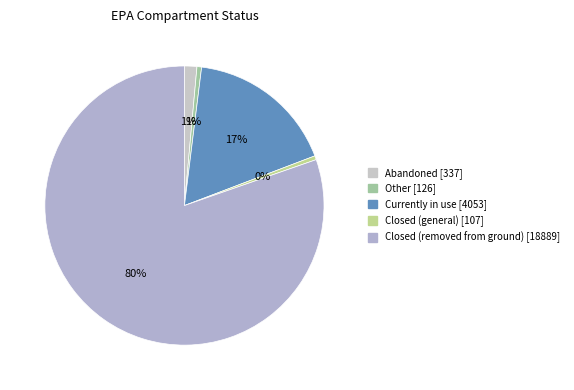

Does any single category account for the majority?

Yes